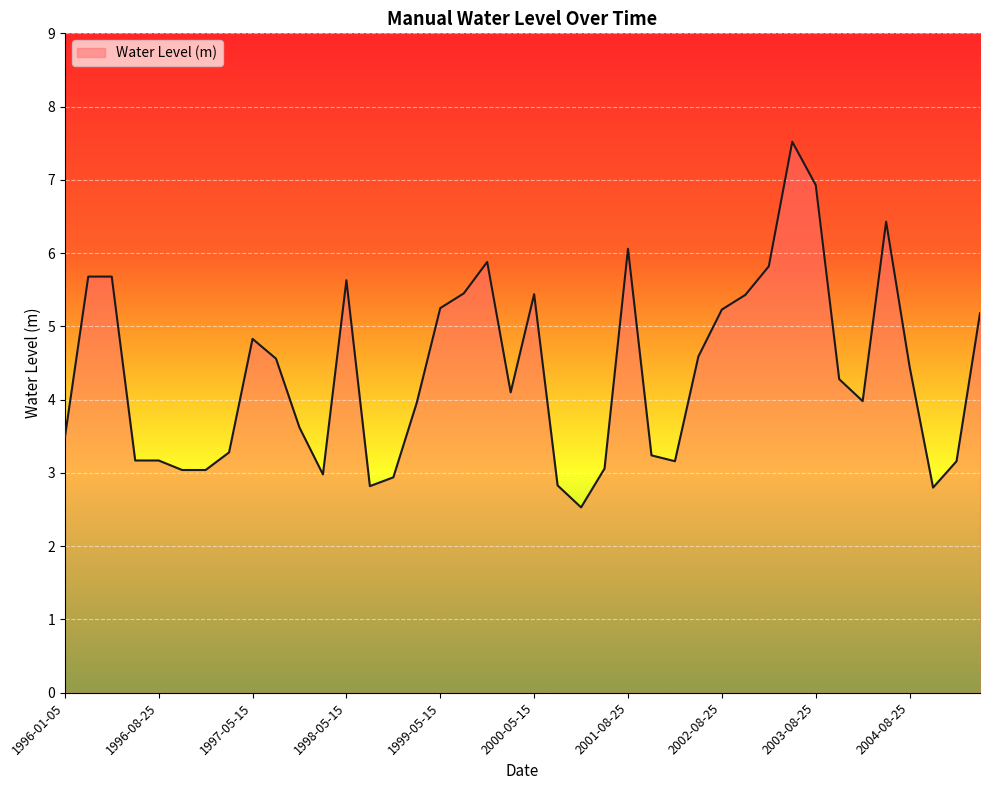

What is the minimum value shown in the chart?

2.5